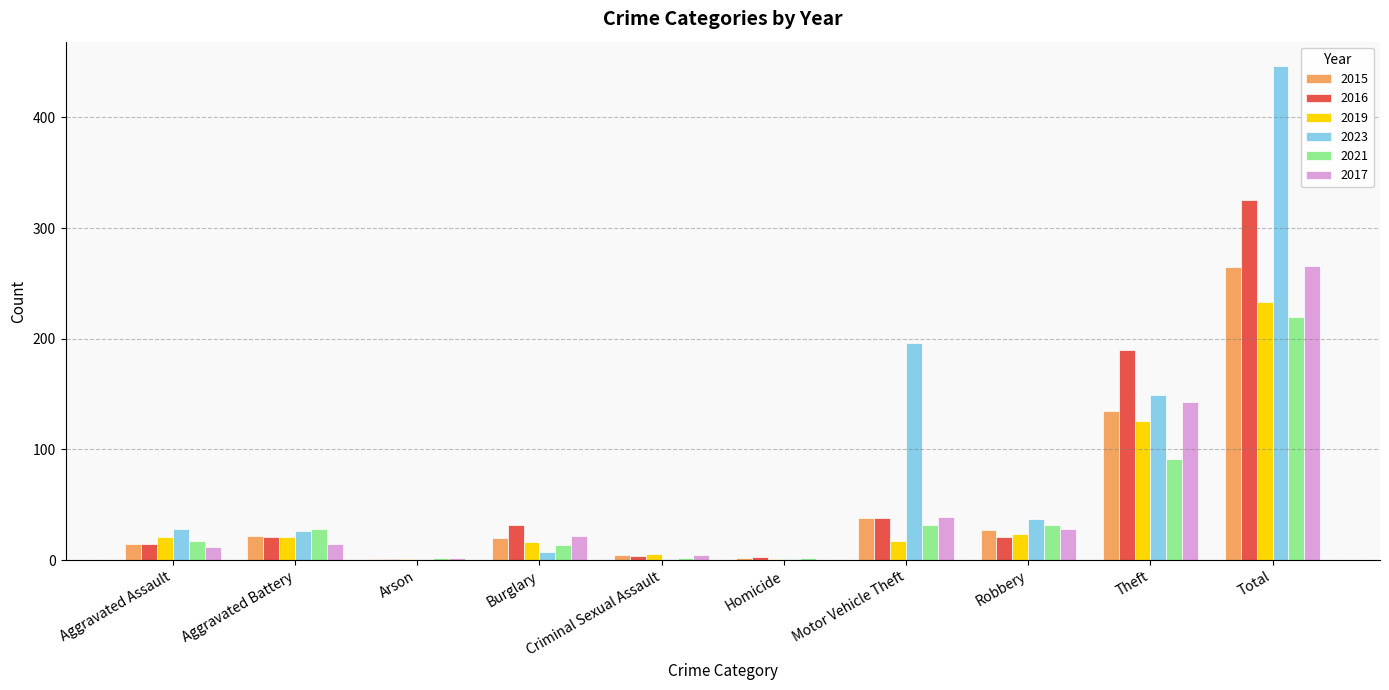

Where is 2021 nearest to the value 111?

Theft